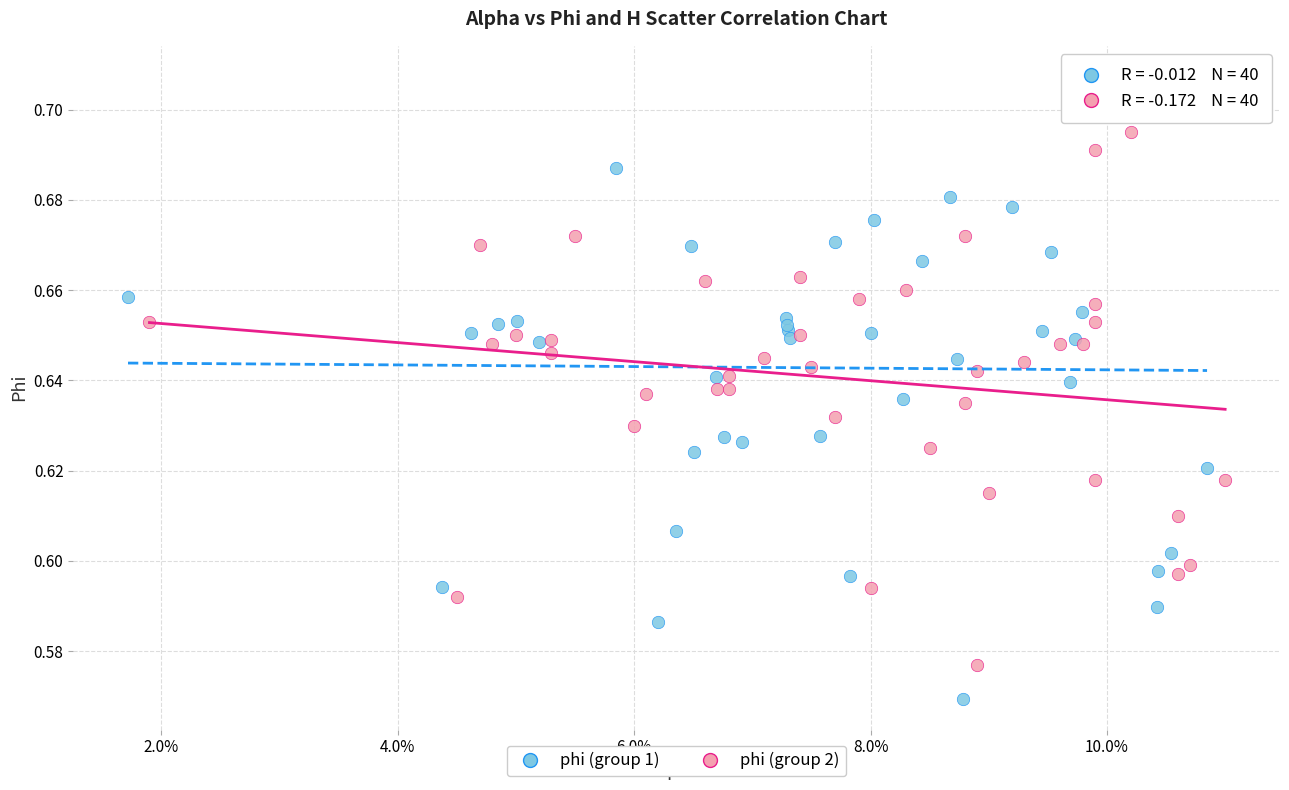

Which series contains the lowest Y value?

phi (group 1)